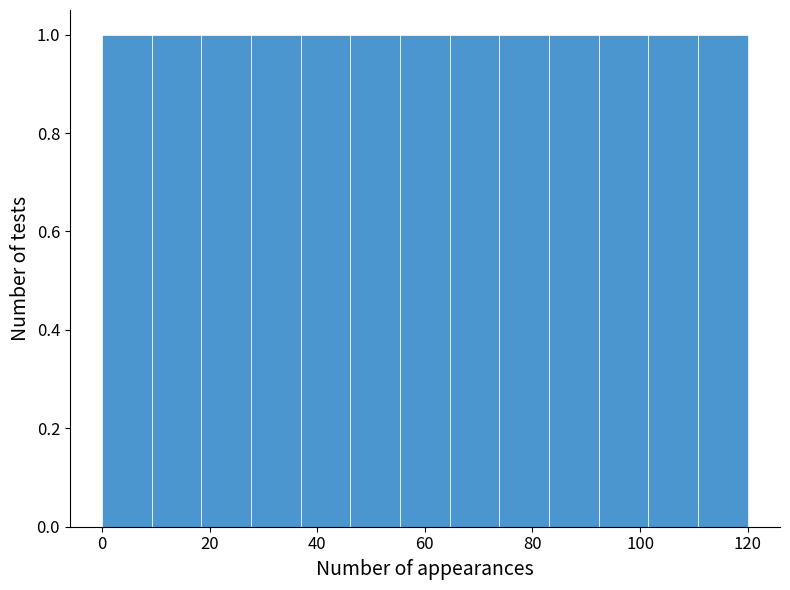

Reading left to right, transcribe this chart: for each bar, give the range it covers on the x-axis and its height. Neither the bar edges nor the heights are printed on the chart, so give them approximately, as read against the axes.

0 to 10: 1
10 to 18: 1
18 to 28: 1
28 to 36: 1
36 to 46: 1
46 to 56: 1
56 to 64: 1
64 to 74: 1
74 to 84: 1
84 to 92: 1
92 to 102: 1
102 to 110: 1
110 to 120: 1